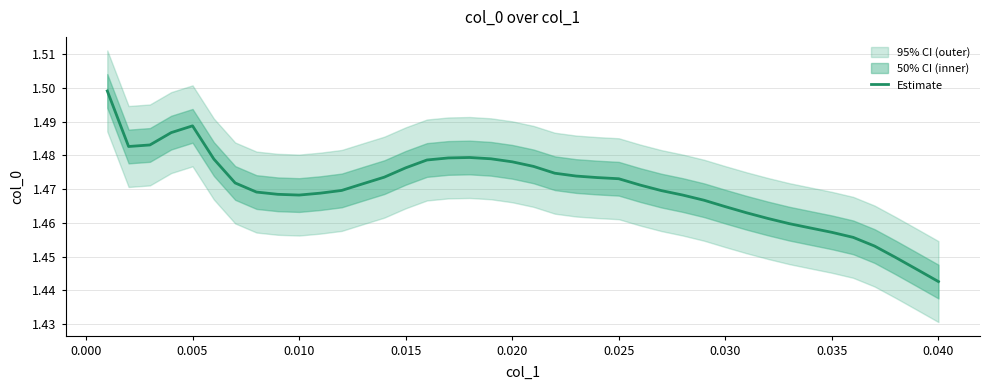

How many points are higher than both their immediate neighbors (excluding endpoints)?

2